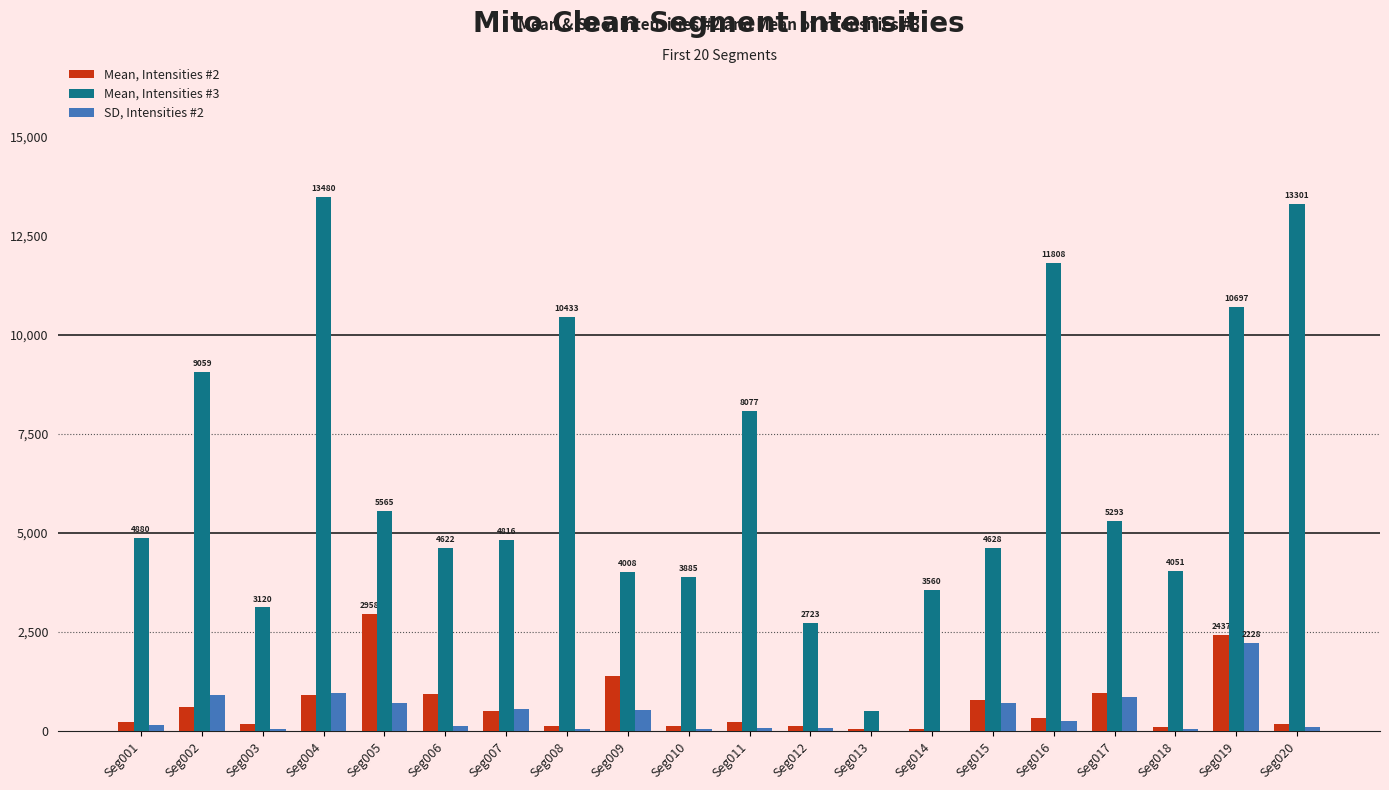

What is the highest value of the SD, Intensities #2 series?

2228.1